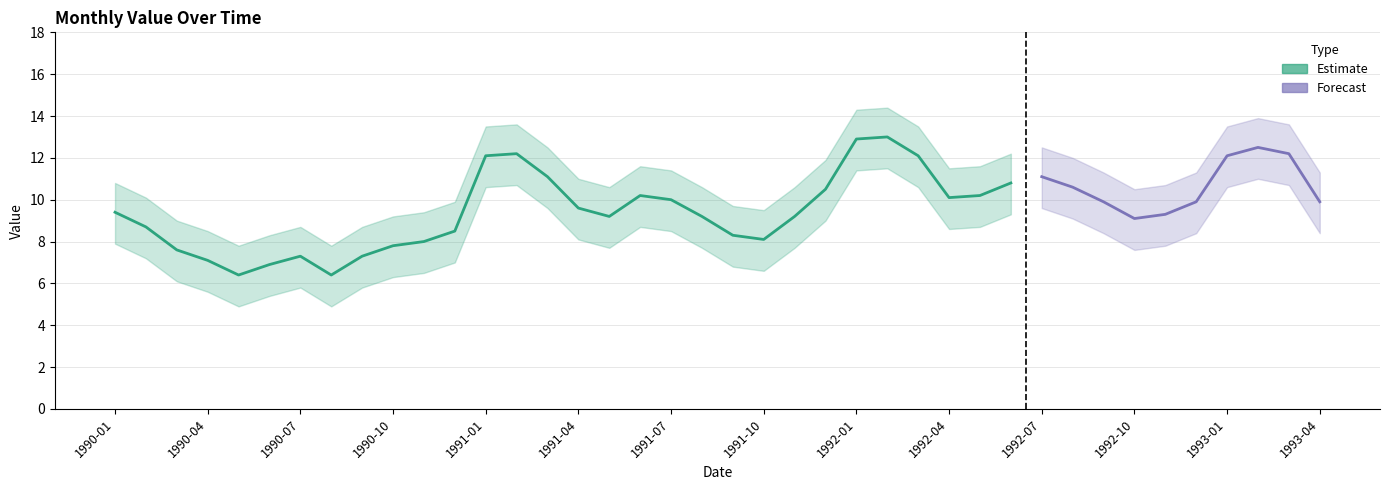

How many interior local peaks does the lower series have?

6